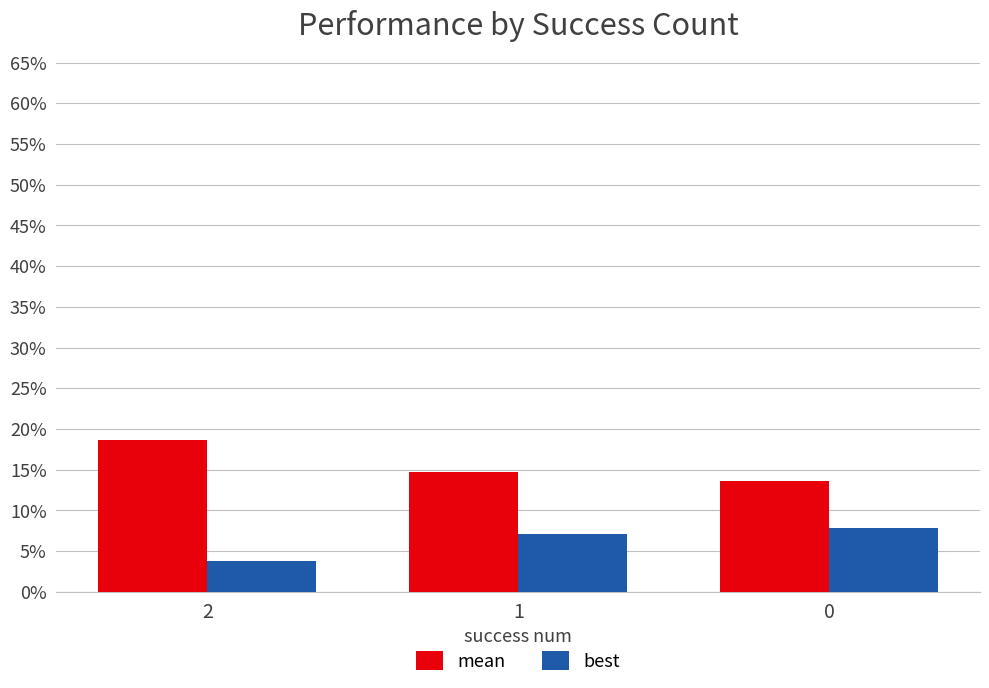

Reading left to right, extract all data points from this chart.

mean: 0.2	0.1	0.1
best: 0.0	0.1	0.1